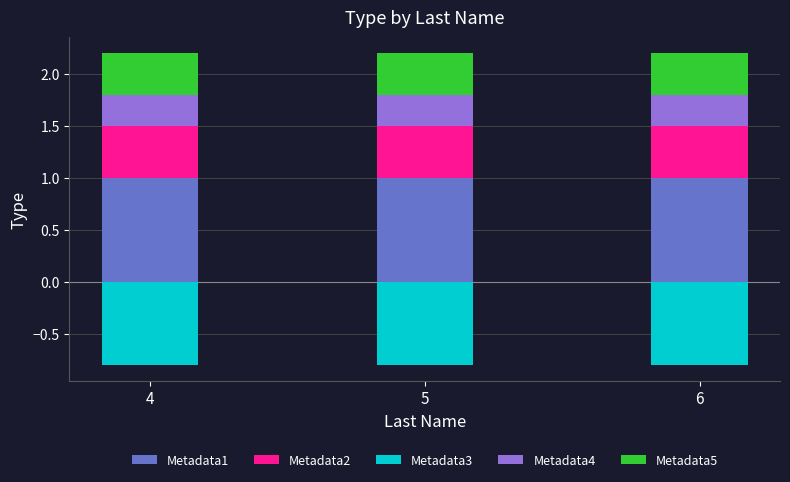

Does the chart contain any negative values?

Yes